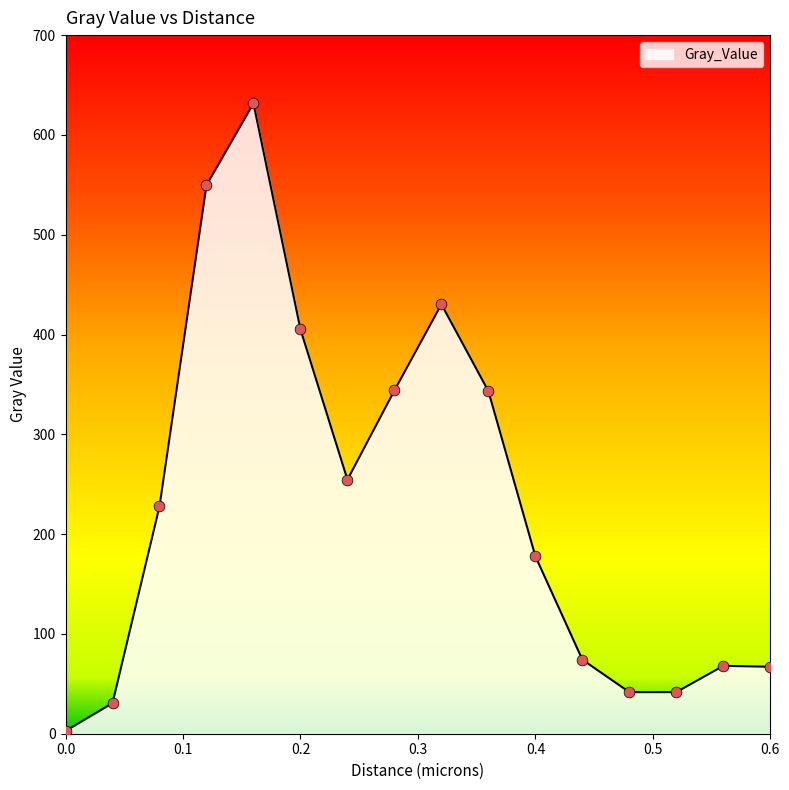

What is the difference between the maximum and minimum values?

628.9